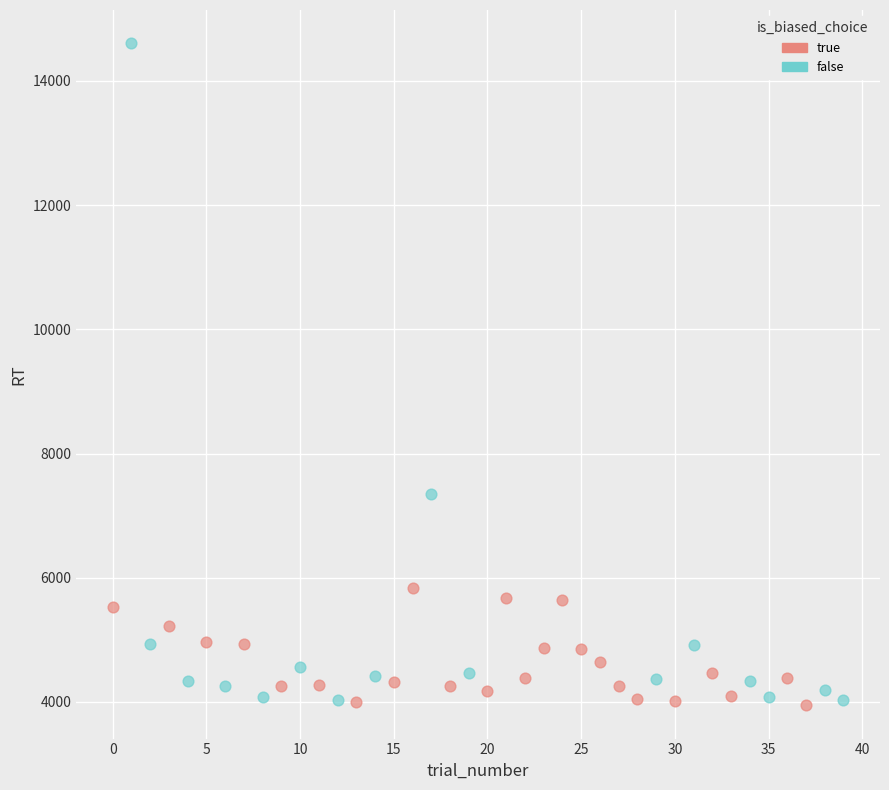

Which series has the widest spread of Y values?

false